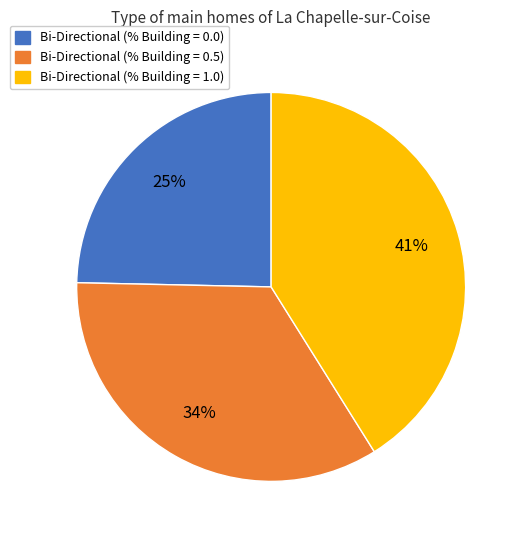

Which slice is the largest?

Bi-Directional (% Building = 1.0)